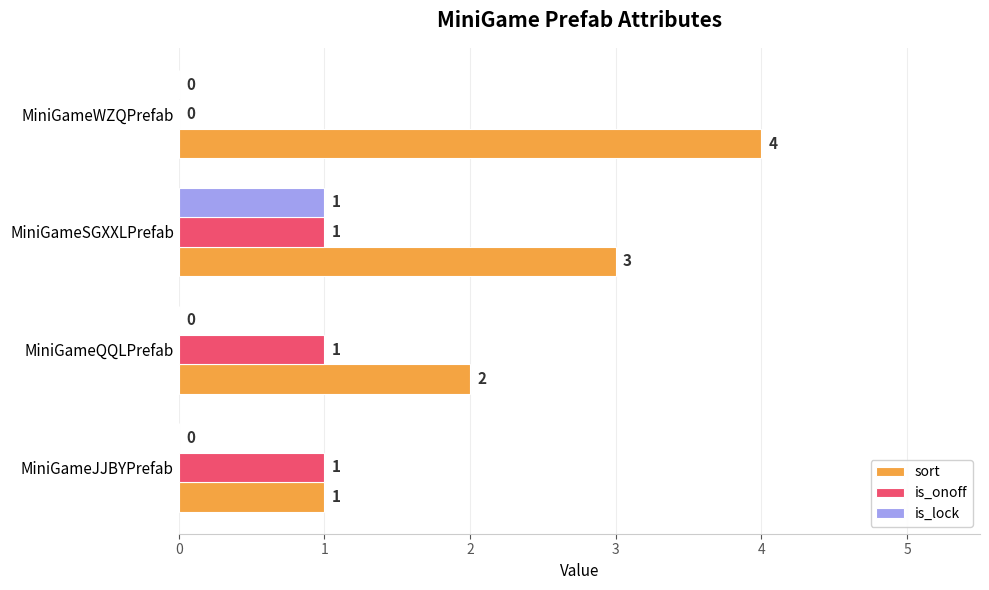

What is the sum of all is_onoff values?

3